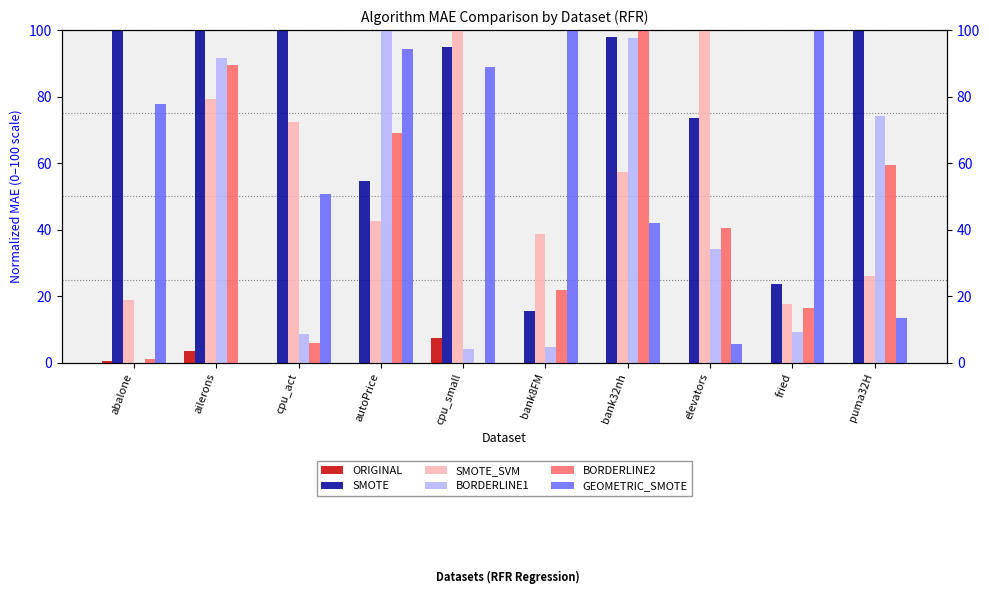

Which series has the largest range (max minus min)?

BORDERLINE1